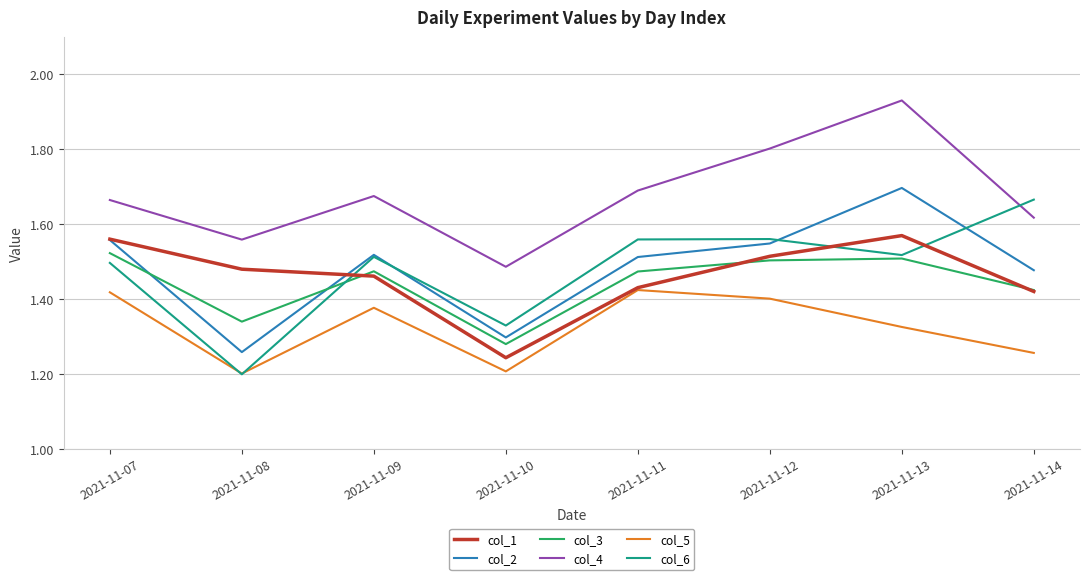

The col_4 series shows 1.7 at 2021-11-07. True or false?

True